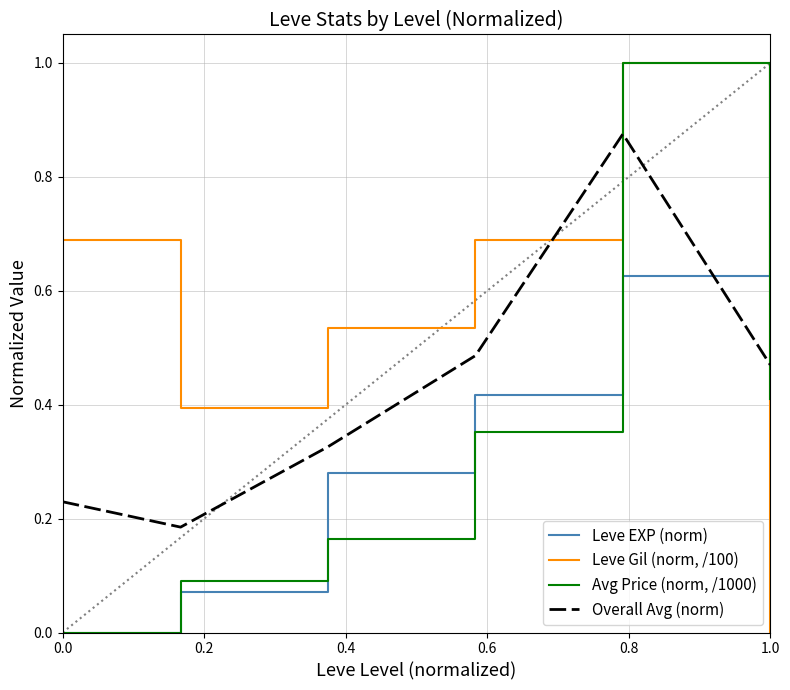

True or false: Leve Gil (norm, /100) and Overall Avg (norm) intersect in this chart.

True